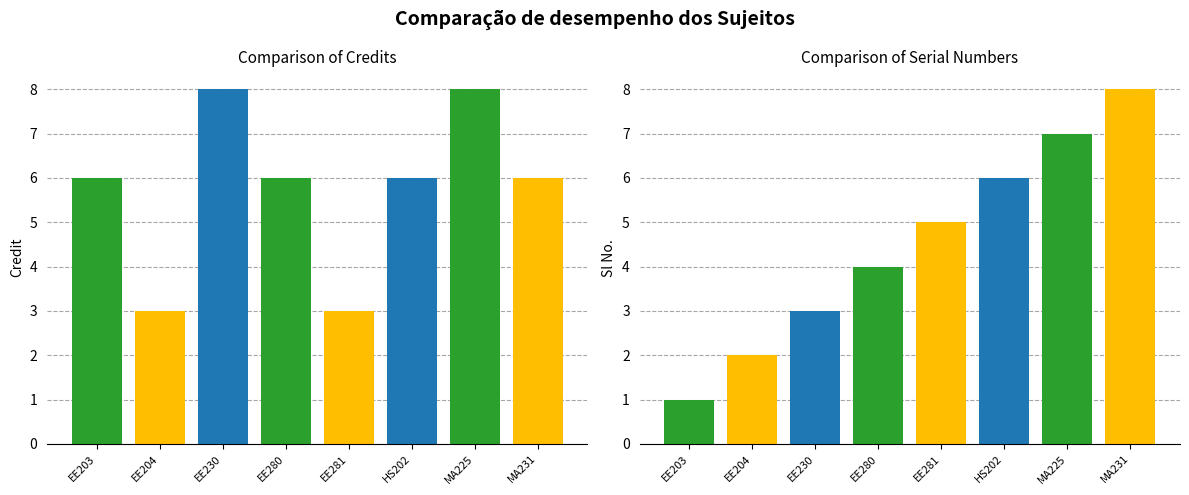

What is the difference between the maximum and minimum values in the Sl No. series?

7